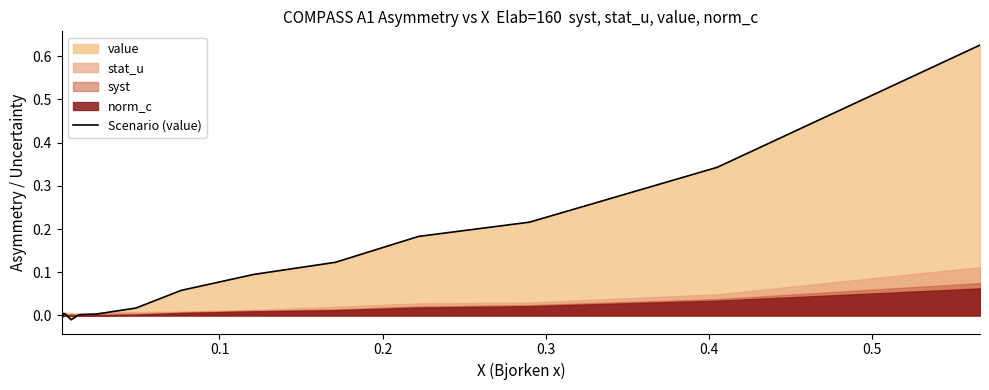

What is the difference between the second highest and second lowest values?

0.3